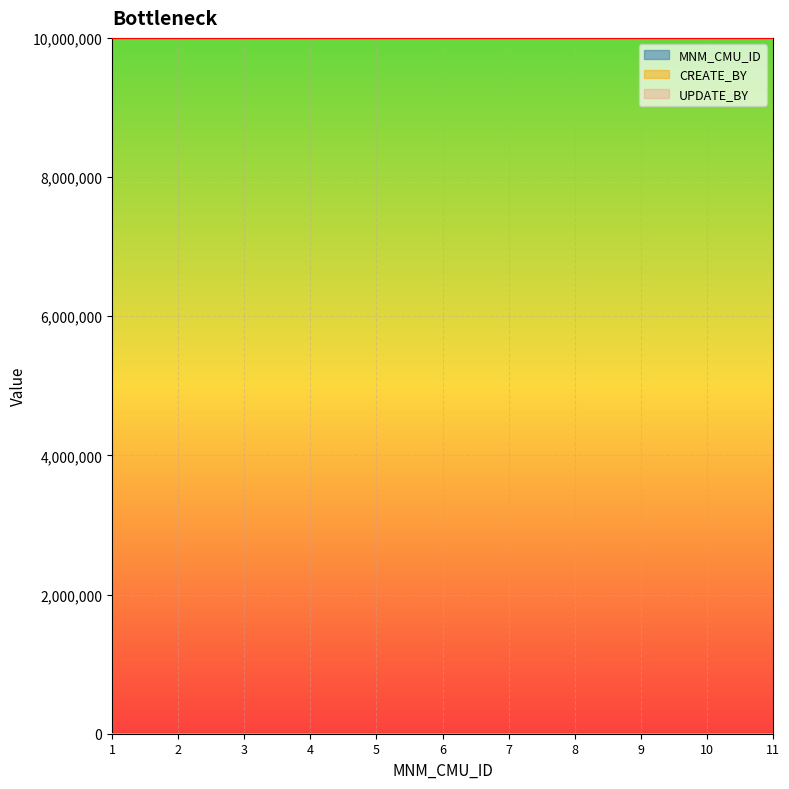

What is the value of the UPDATE_BY point at the 3rd from the left?

9999999